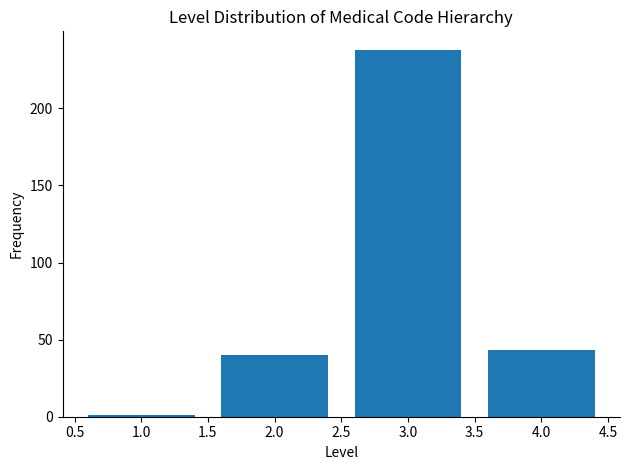

Reading left to right, extract all data points from this chart.

1.0=1	2.0=40	3.0=238	4.0=43